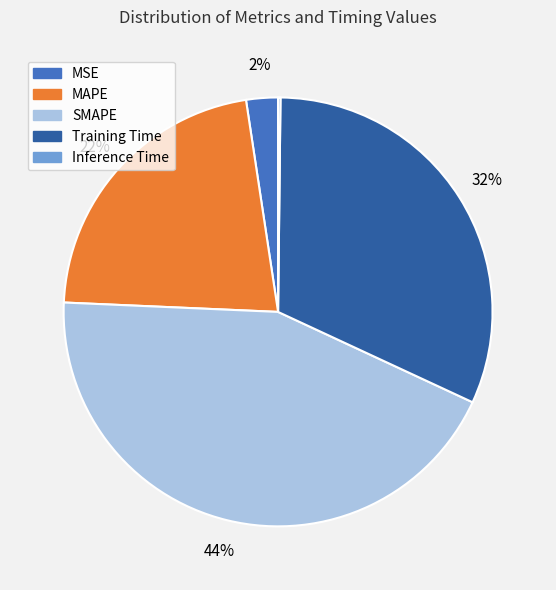

True or false: SMAPE accounts for 44% of the total.

True